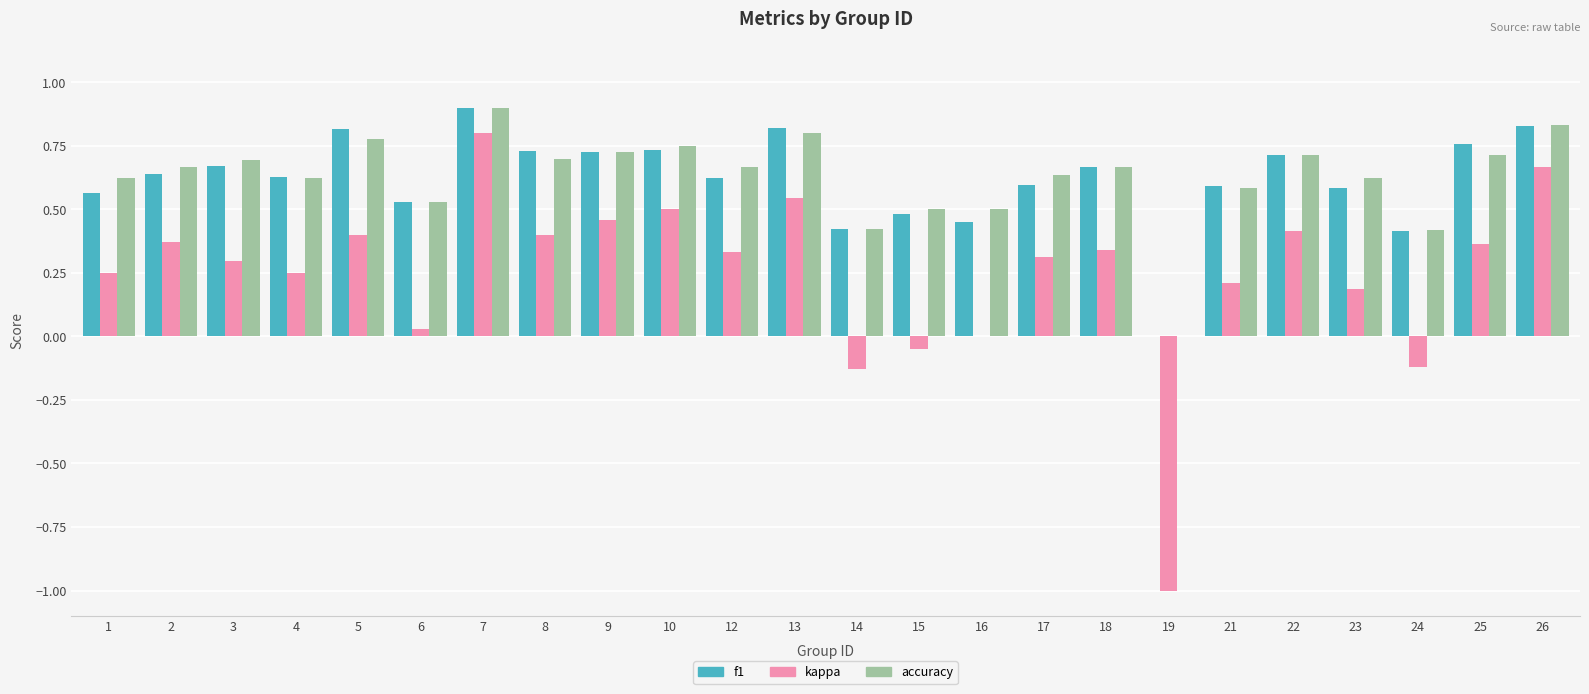

How many series are shown in this chart?

3